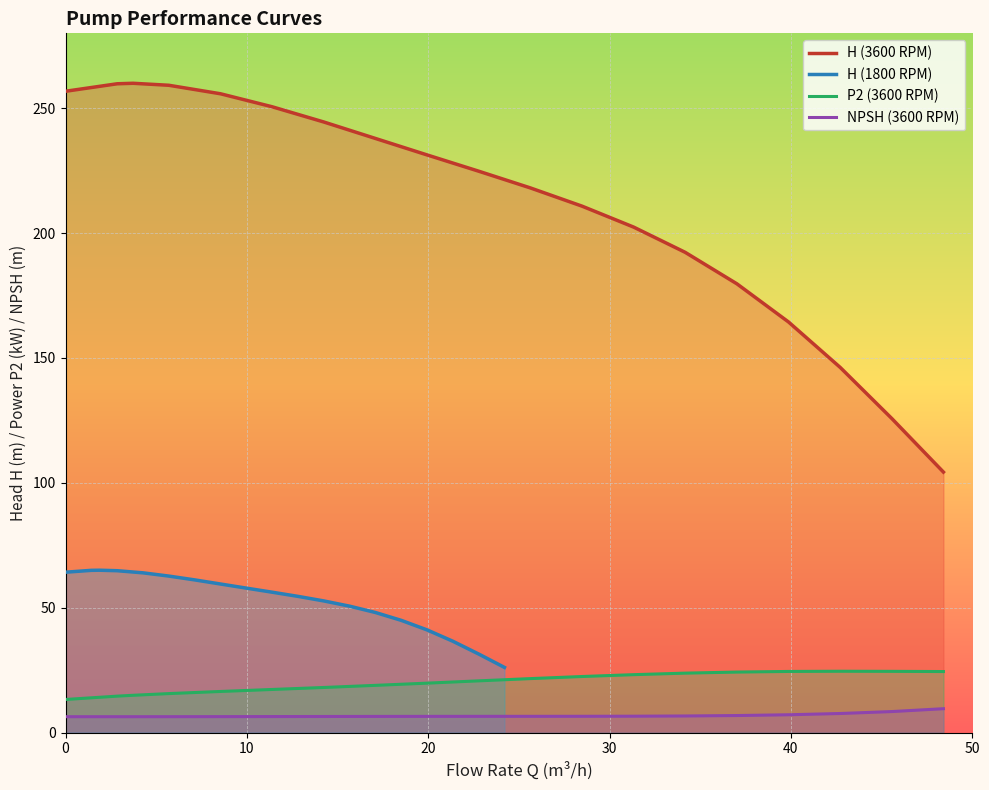

True or false: H (1800 RPM) and P2 (3600 RPM) cross at least once.

False